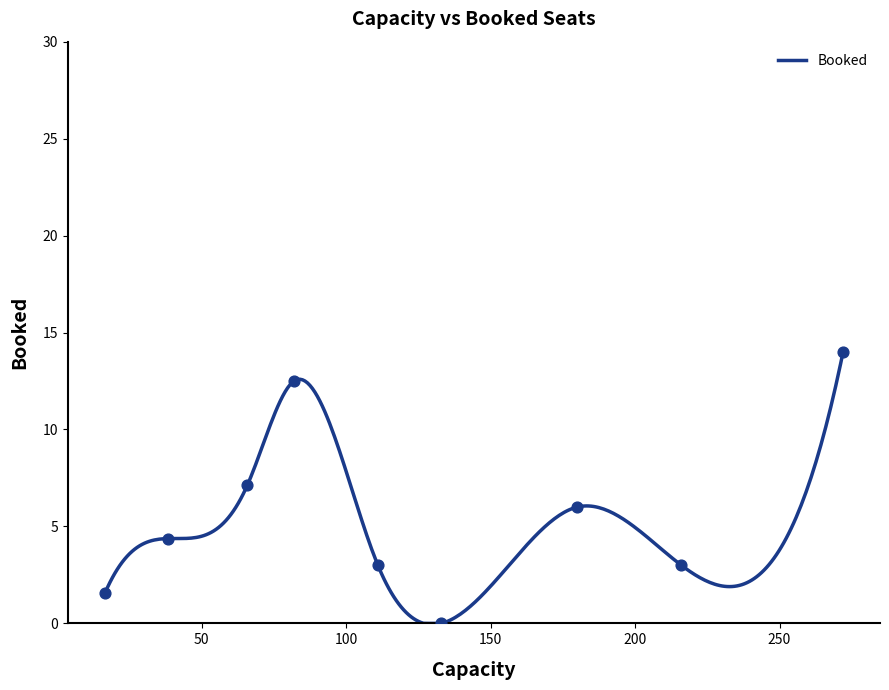

Between 13 and 22, which is larger?

13